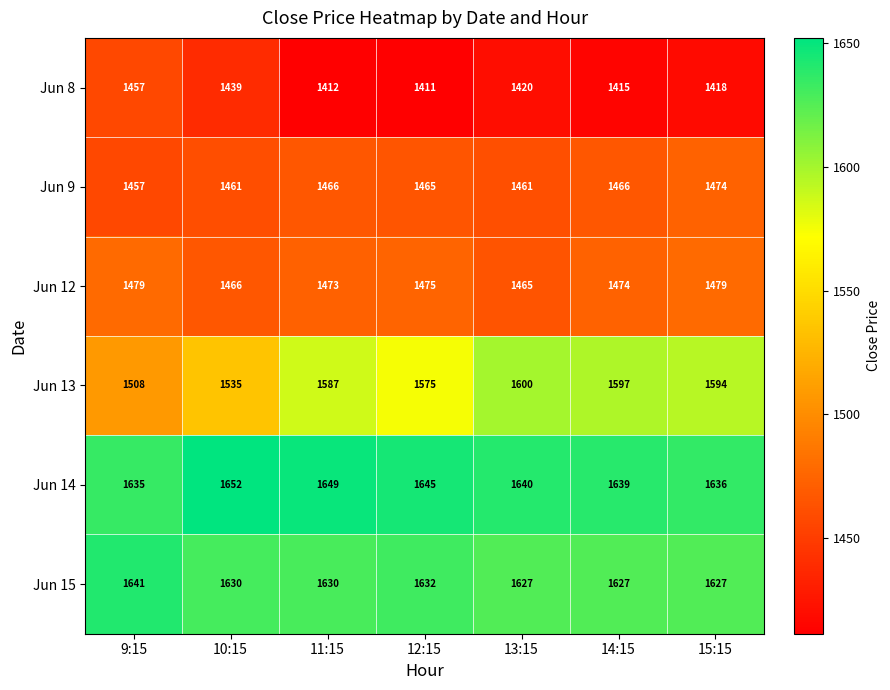

What is the lowest value of the Jun 13 series?

1508